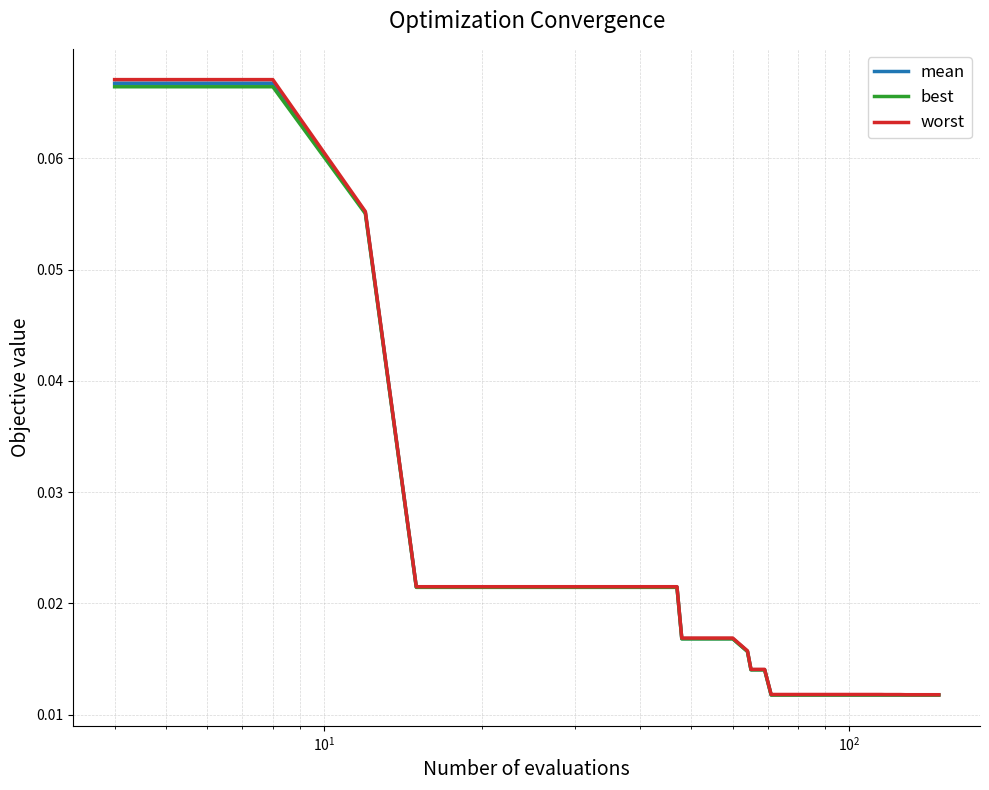

What is the sum of all mean values?

0.7